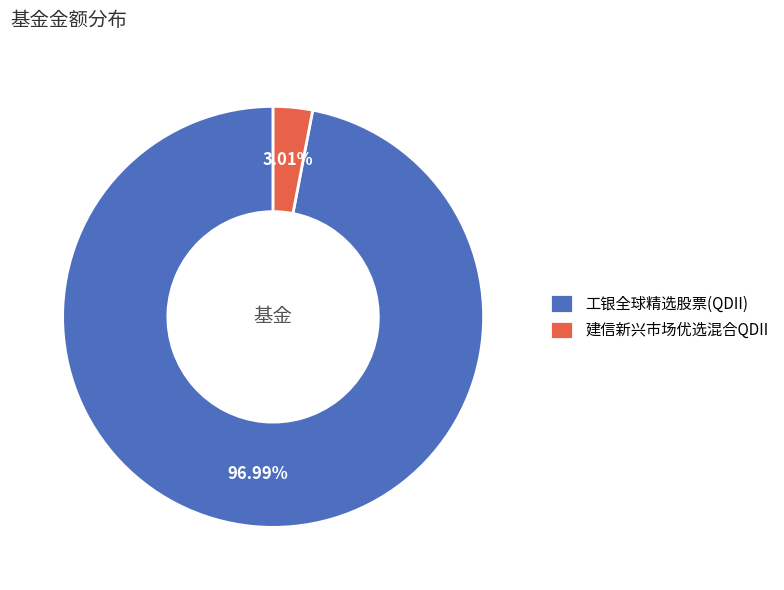

To the nearest percent, what is the average slice percentage?

50%